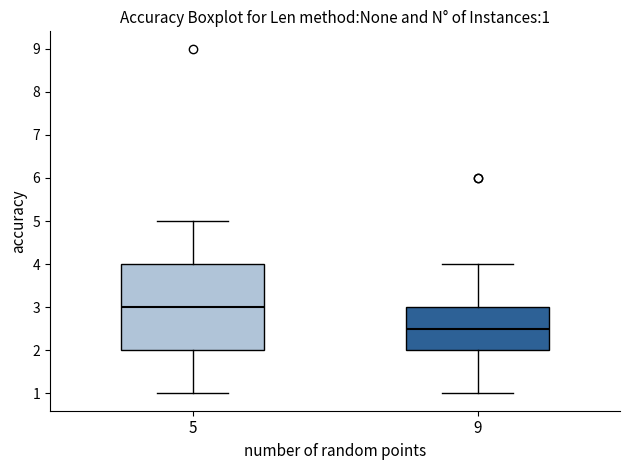

Which box is the tallest, from its lower edge to its upper edge?

5